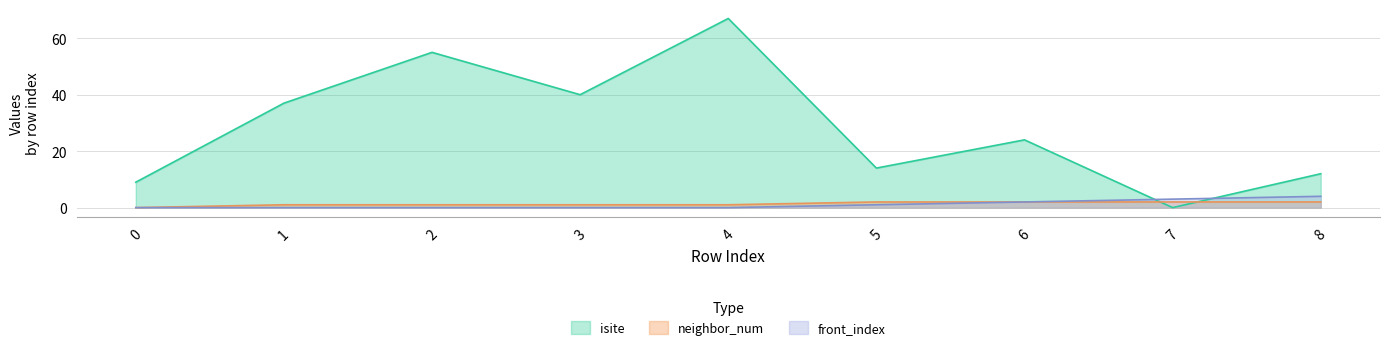

What is the value of the isite point at the 1st from the left?

9